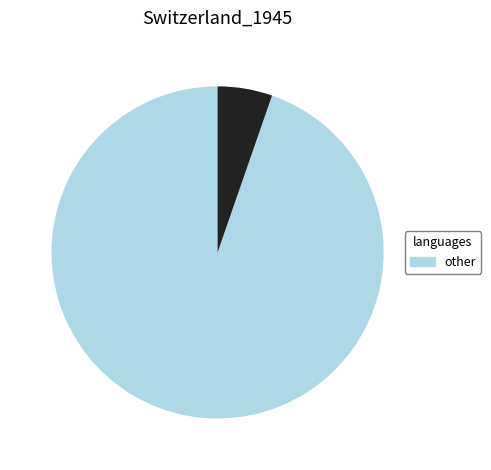

Count the number of slices in the pie.

2